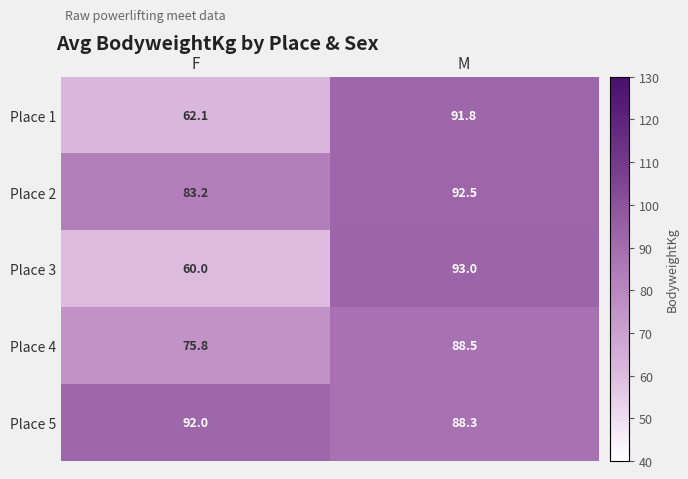

What is the minimum value shown in the chart?

60.0